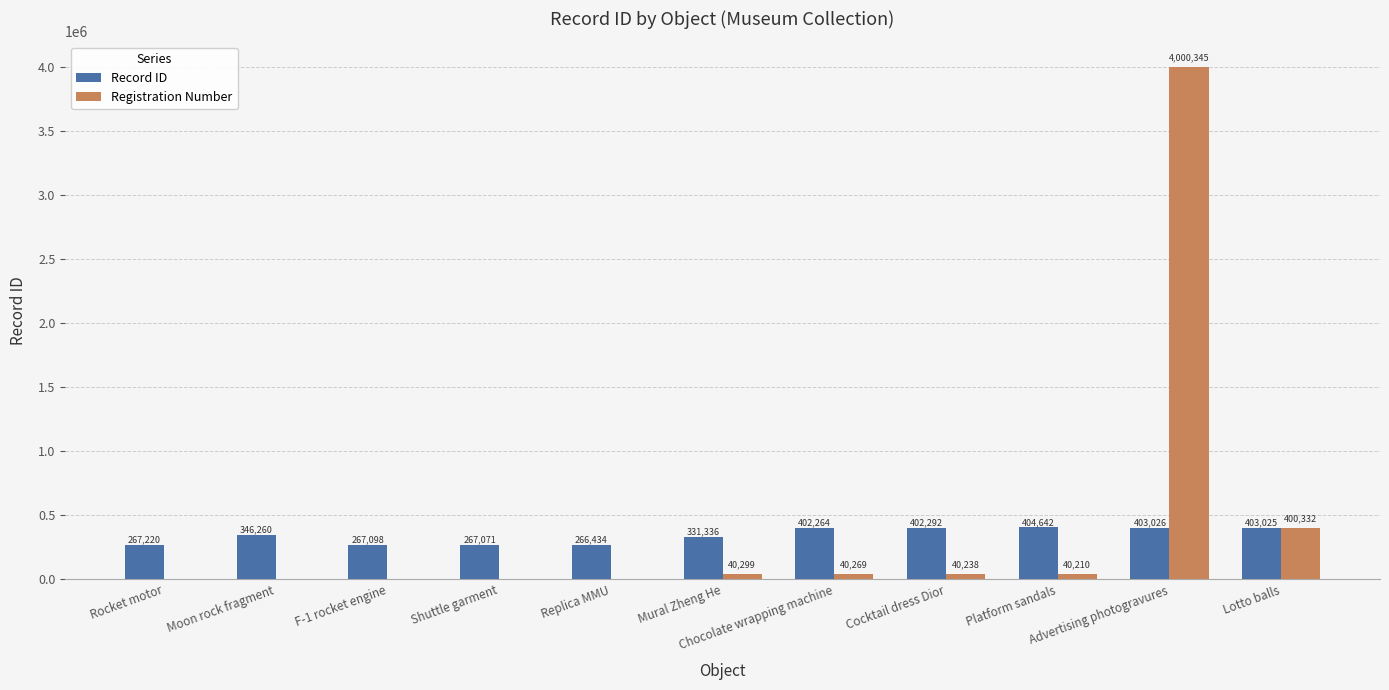

How many data points does each series have?

11